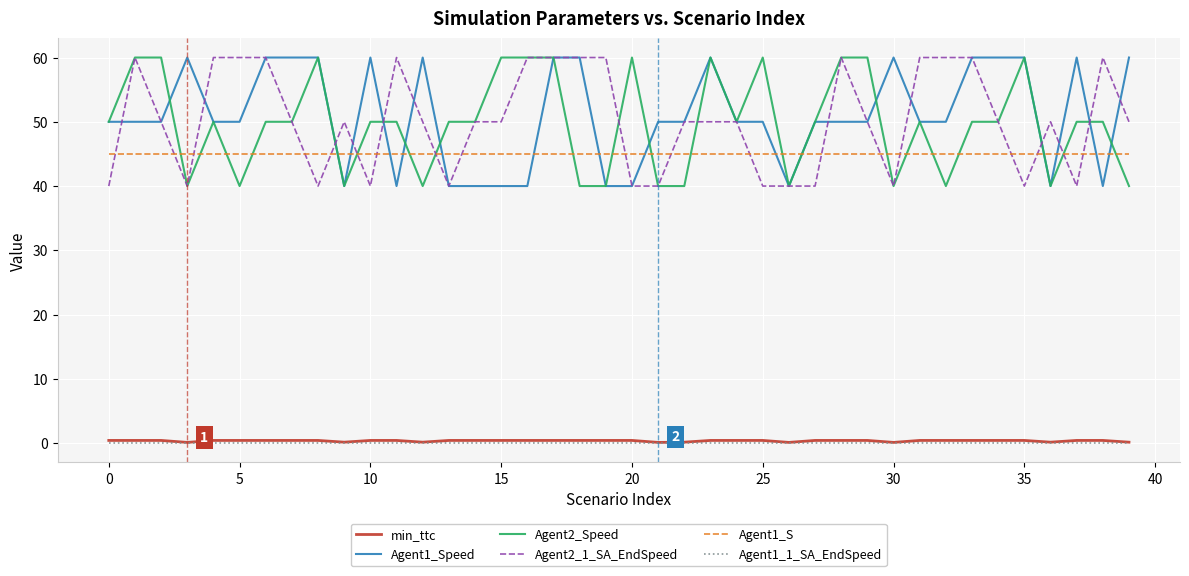

True or false: Agent1_S and Agent1_1_SA_EndSpeed cross at least once.

False